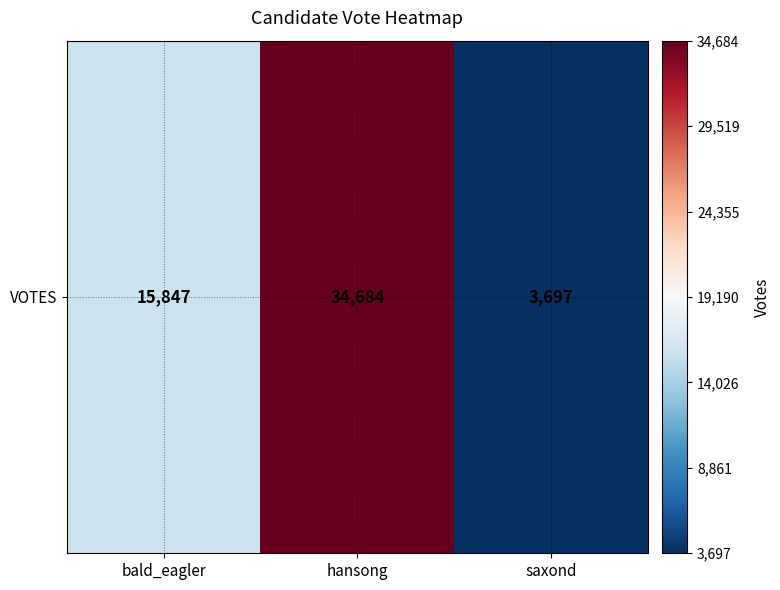

What is the greatest value displayed?

34684